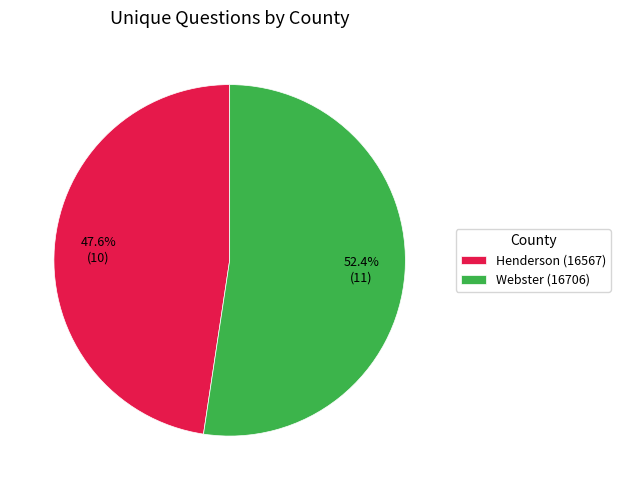

Which category has the smallest portion of the pie?

Henderson (16567)